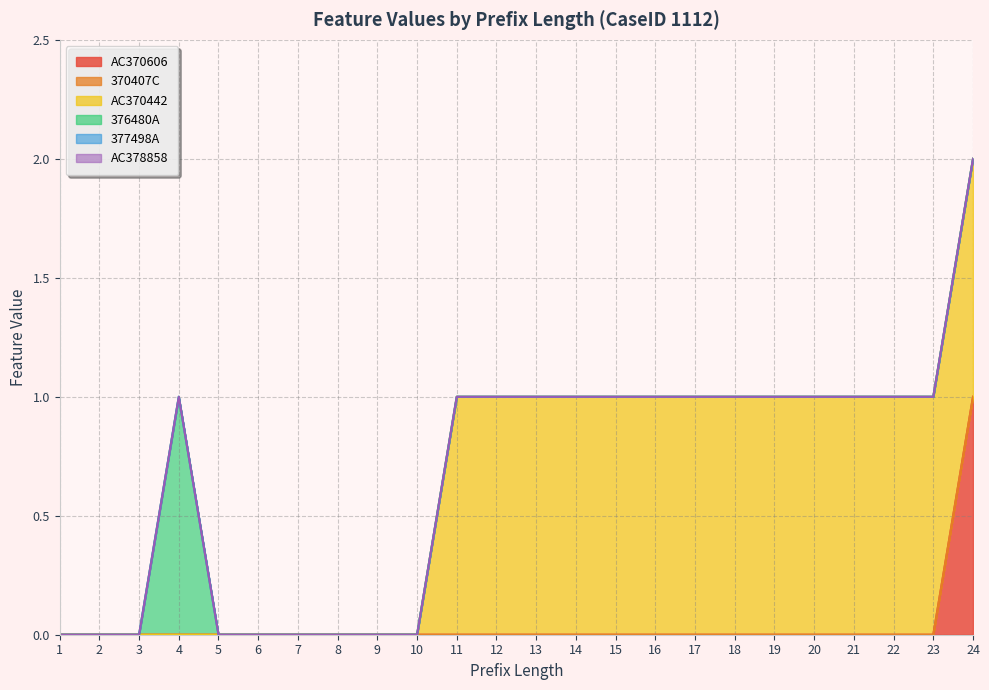

Reading left to right, list all the values displayed in this chart.

AC370606: 0	0	0	0	0	0	0	0	0	0	0	0	0	0	0	0	0	0	0	0	0	0	0	1
370407C: 0	0	0	0	0	0	0	0	0	0	0	0	0	0	0	0	0	0	0	0	0	0	0	0
AC370442: 0	0	0	0	0	0	0	0	0	0	1	1	1	1	1	1	1	1	1	1	1	1	1	1
376480A: 0	0	0	1	0	0	0	0	0	0	0	0	0	0	0	0	0	0	0	0	0	0	0	0
377498A: 0	0	0	0	0	0	0	0	0	0	0	0	0	0	0	0	0	0	0	0	0	0	0	0
AC378858: 0	0	0	0	0	0	0	0	0	0	0	0	0	0	0	0	0	0	0	0	0	0	0	0